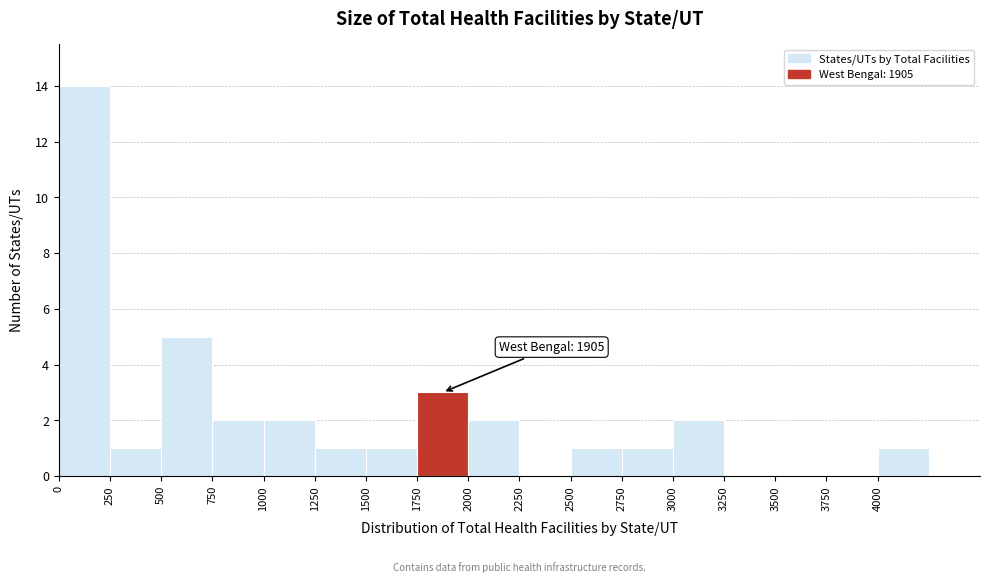

Which range on the x-axis has the tallest bar?

0 to 250